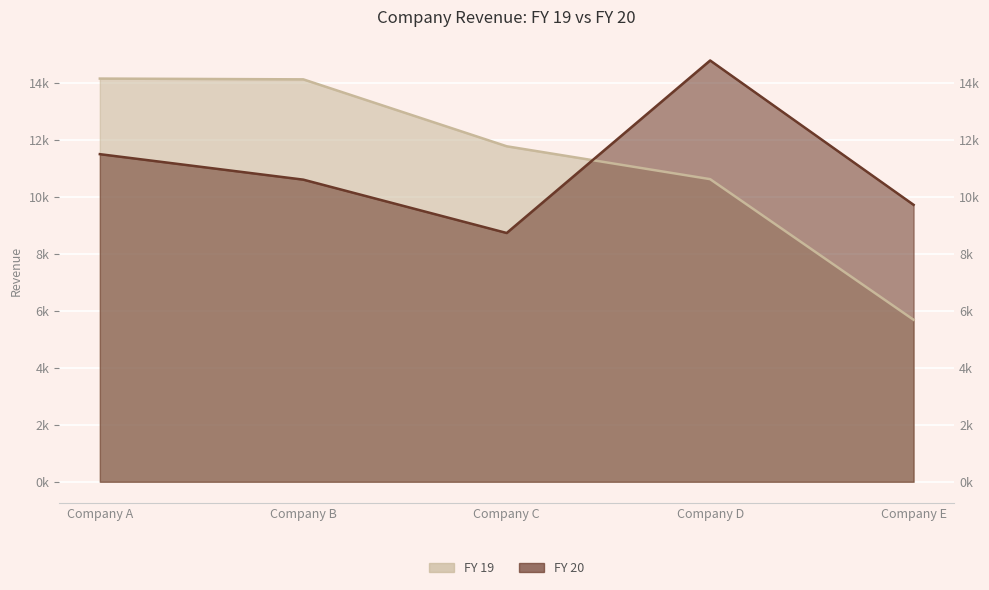

What is the highest value of the FY 19 series?

14141.2